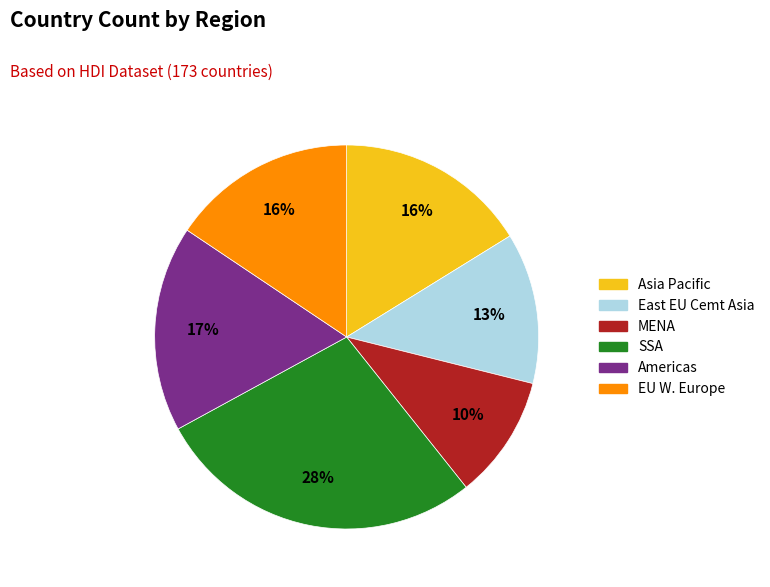

Approximately how many times larger is the value at Asia Pacific compared to EU W. Europe?

1.0